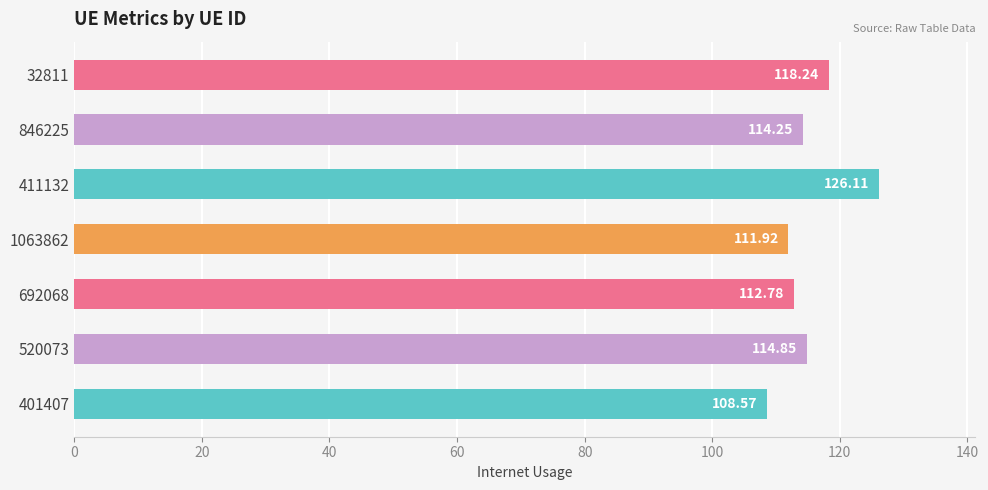

List the labels in order of value, largest first.

411132, 32811, 520073, 846225, 692068, 1063862, 401407